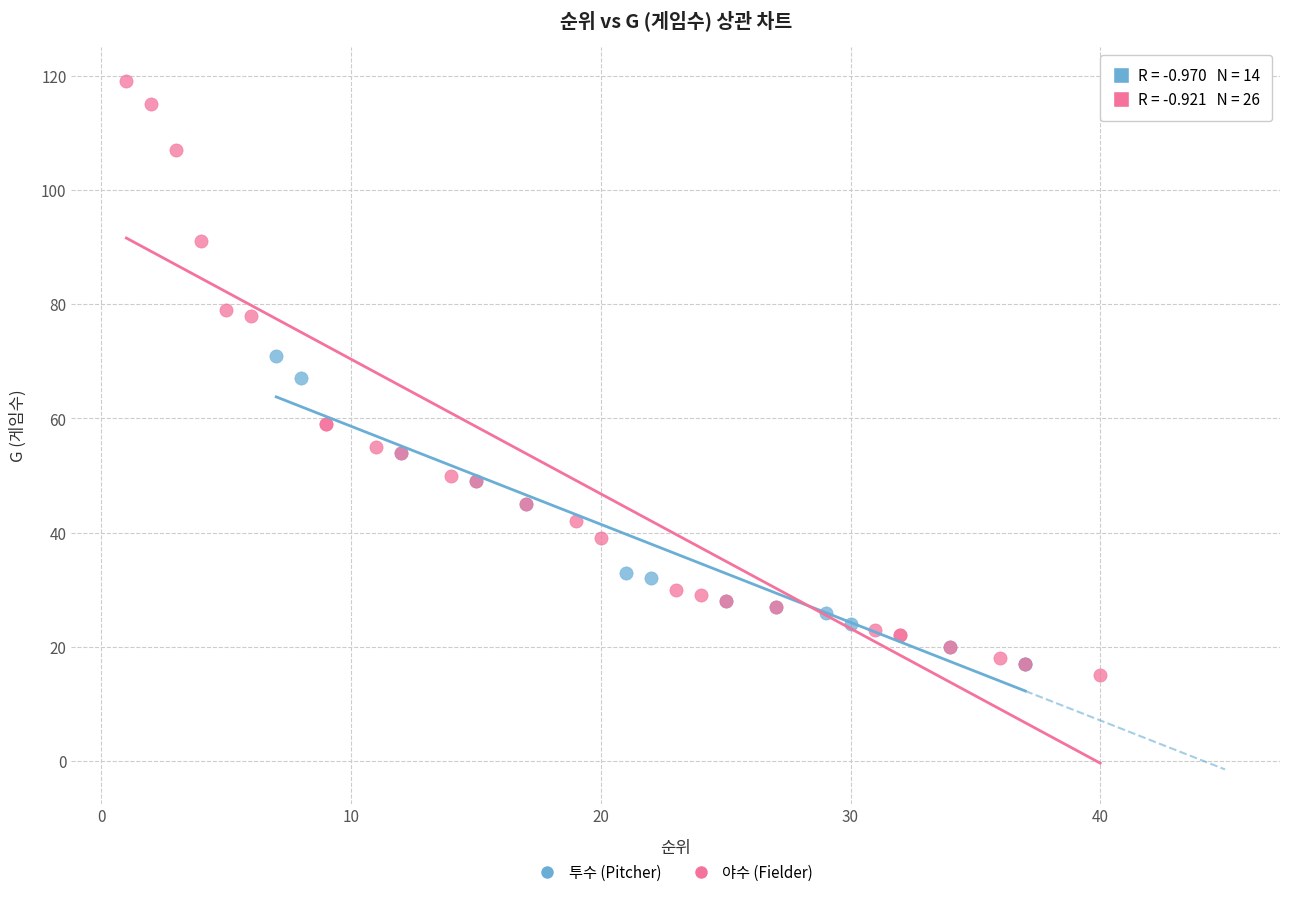

Which series contains the highest Y value?

야수 (Fielder)